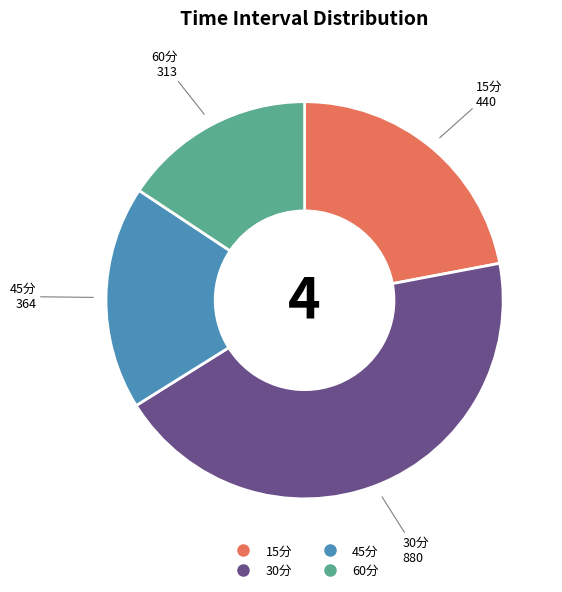

Is there a majority slice in this chart?

No